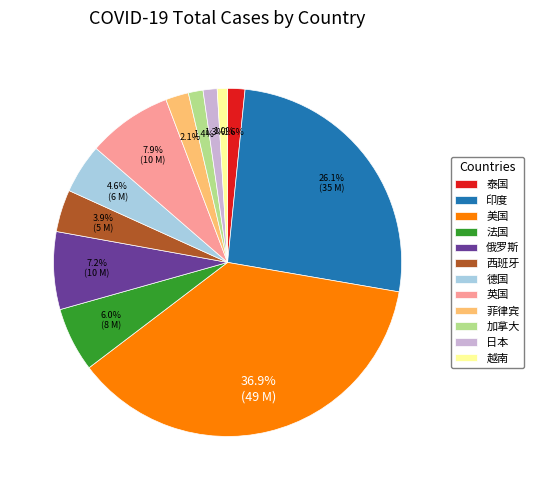

To the nearest percent, what is the difference between the largest and smallest slice percentages?

36%